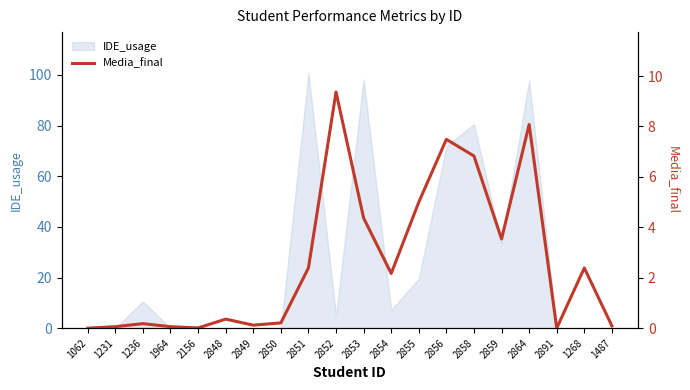

The value at 2851 is 1.5. True or false?

False